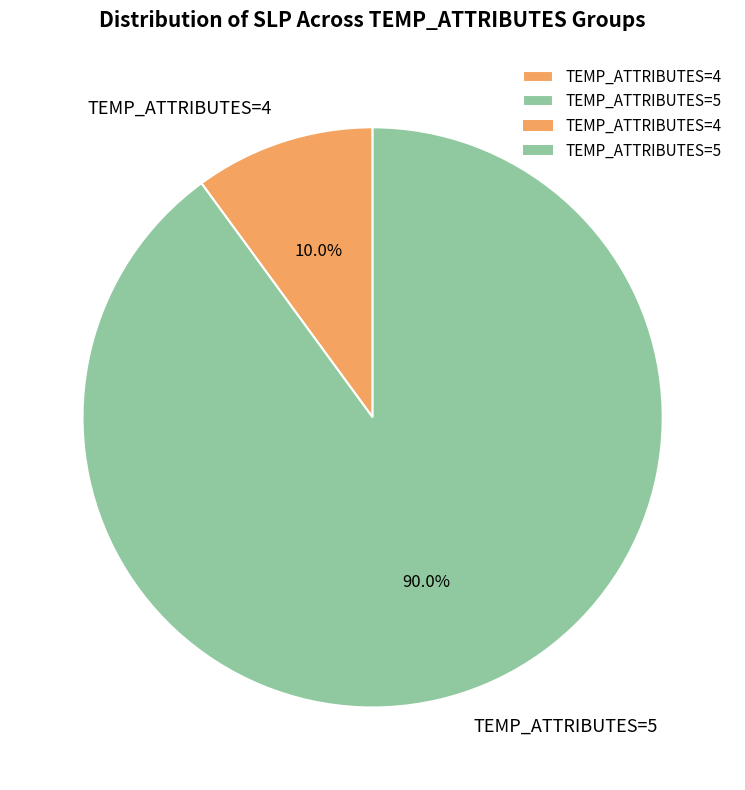

How many slices are in this pie chart?

2